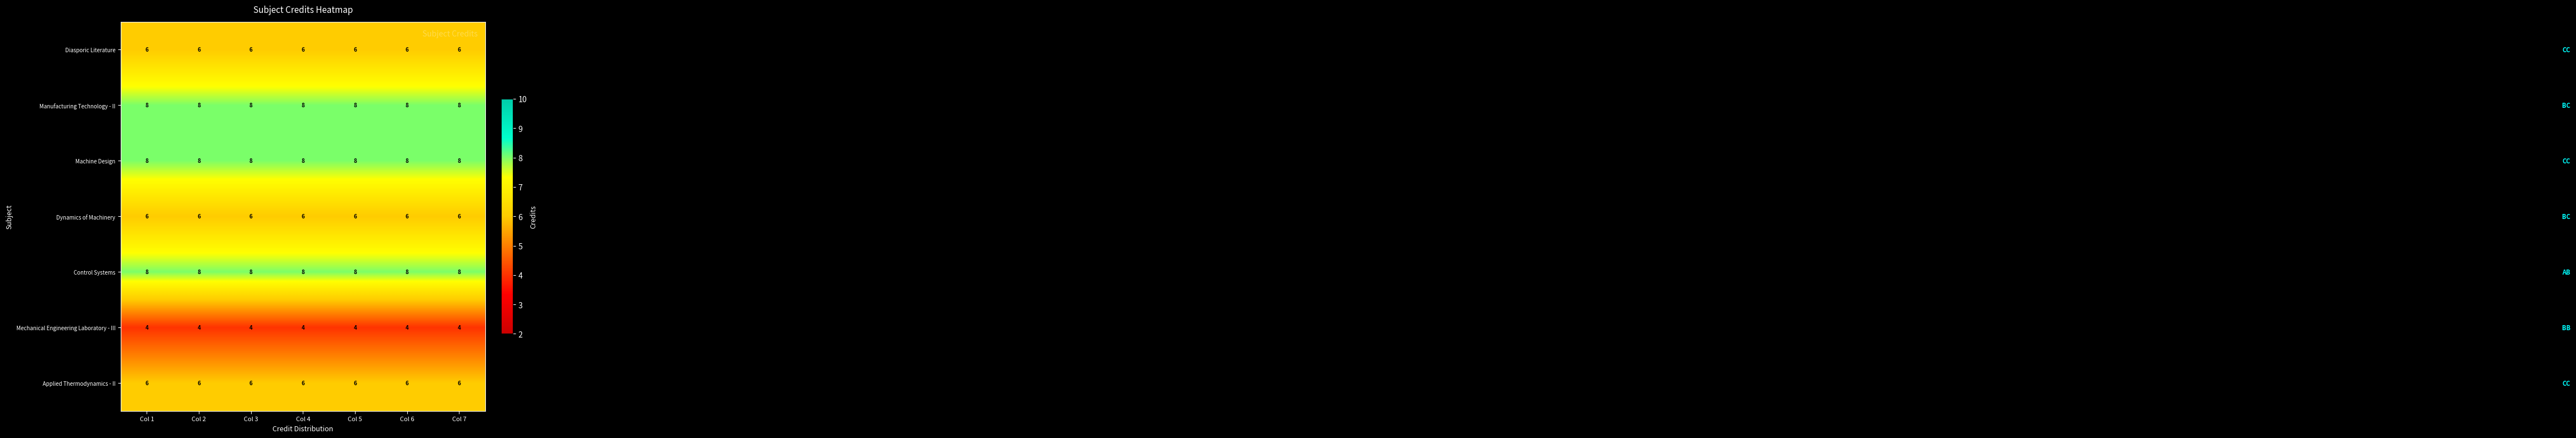

The Manufacturing Technology - II series shows 8 at Col 7. True or false?

True